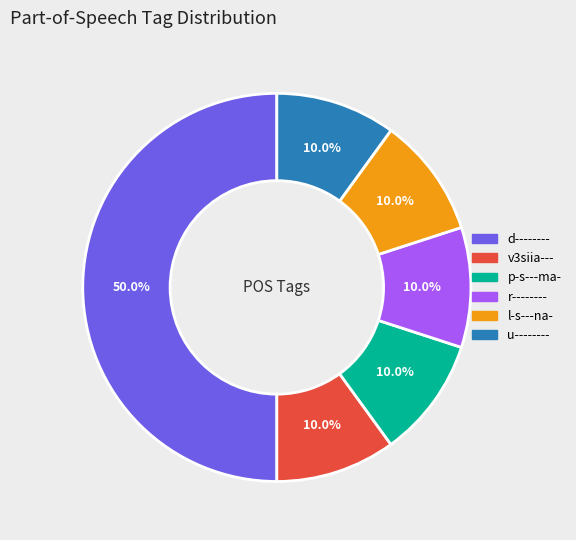

Combined, what portion of the pie is v3siia--- and d--------?

60.0%